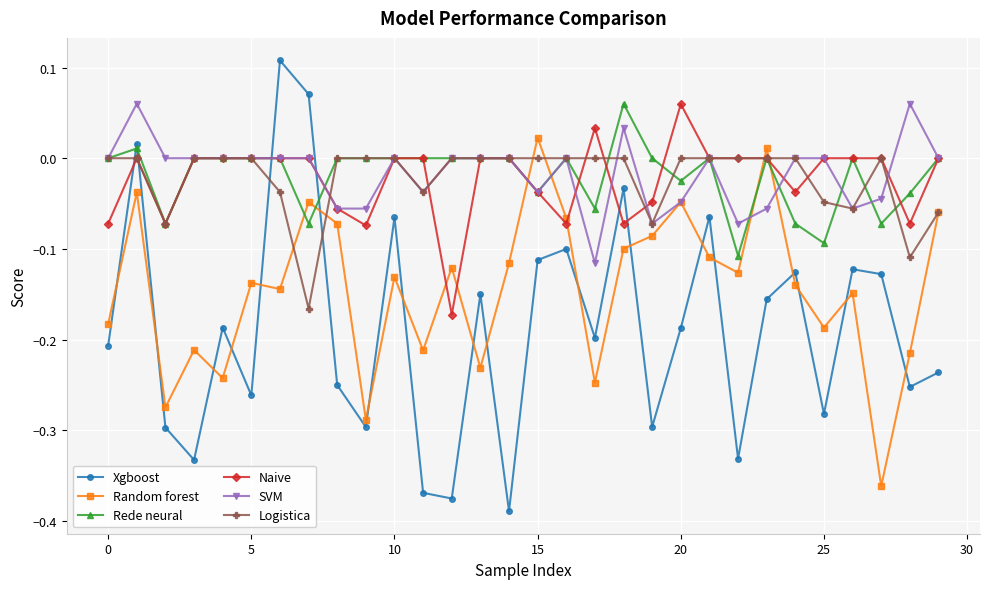

Which series has the largest range (max minus min)?

Xgboost